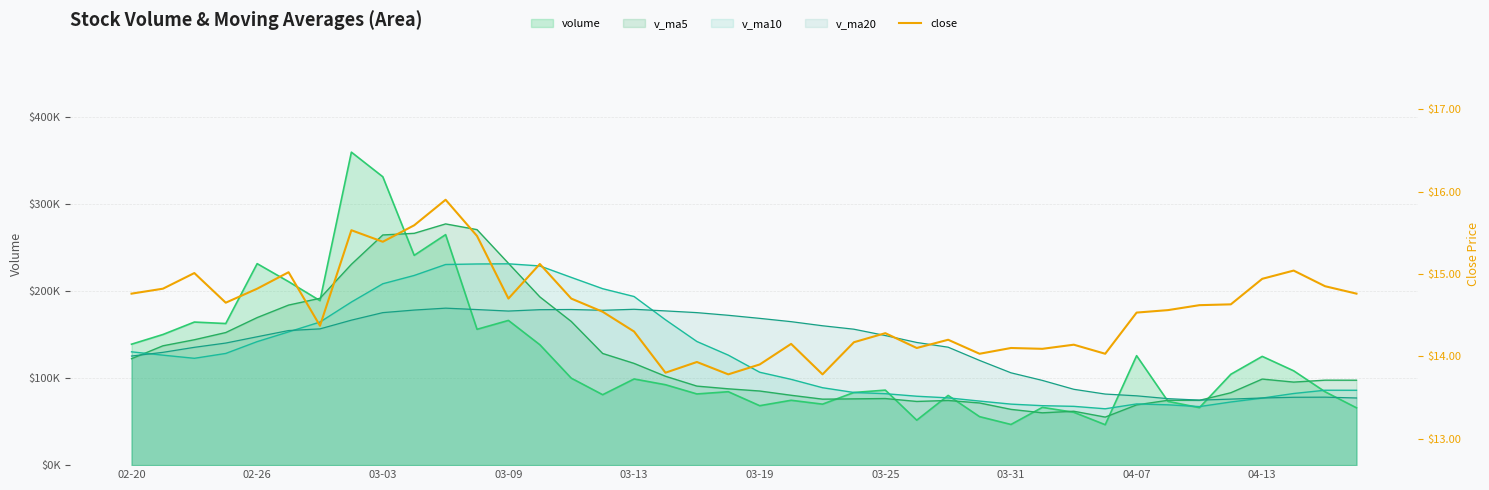

What is the ratio of the value at 16 to the value at 26?

1.0